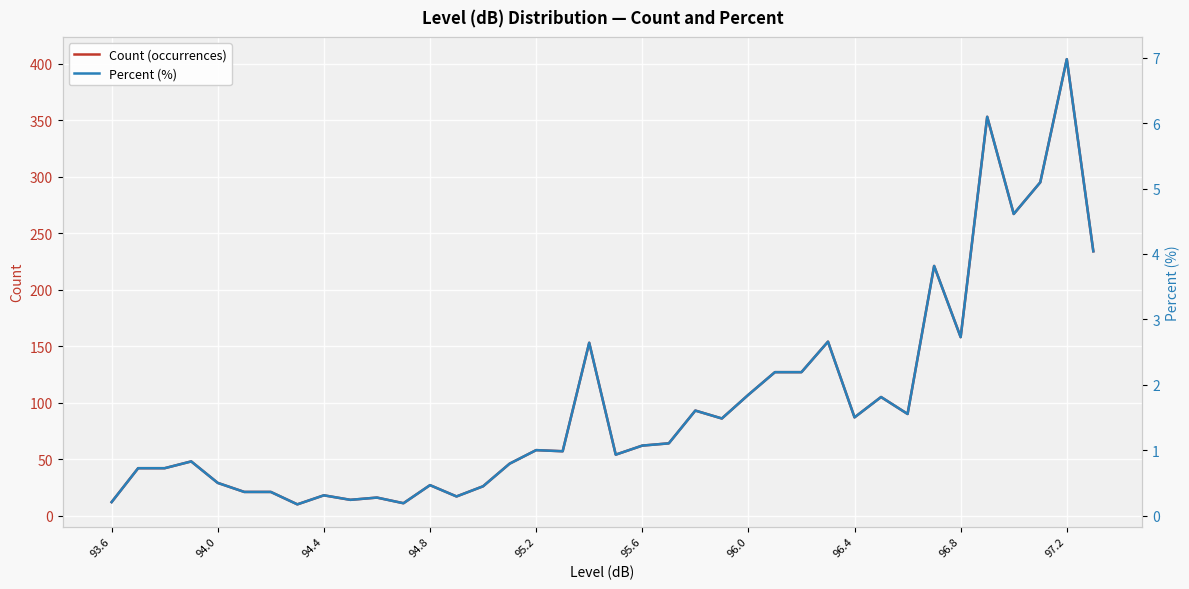

At how many categories does at least one series exceed 351?

2